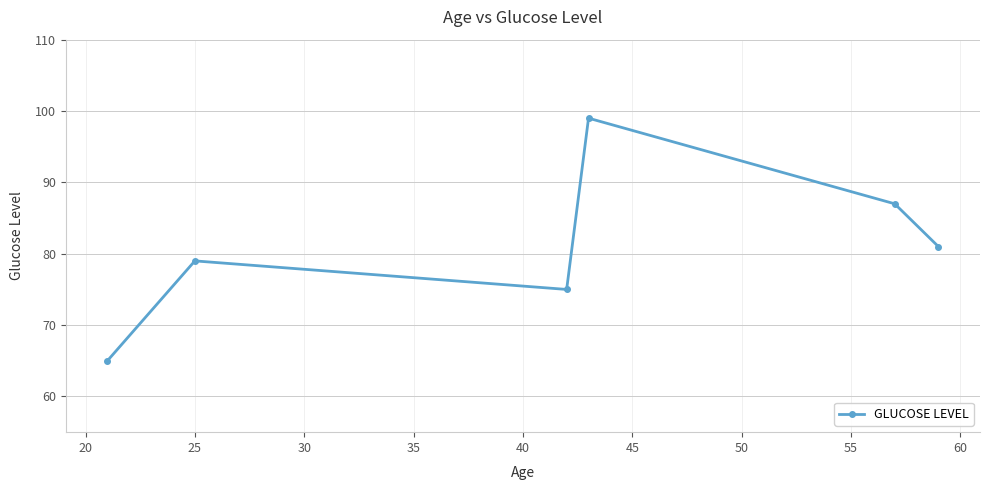

What is the value of the 5th point from the left?

87